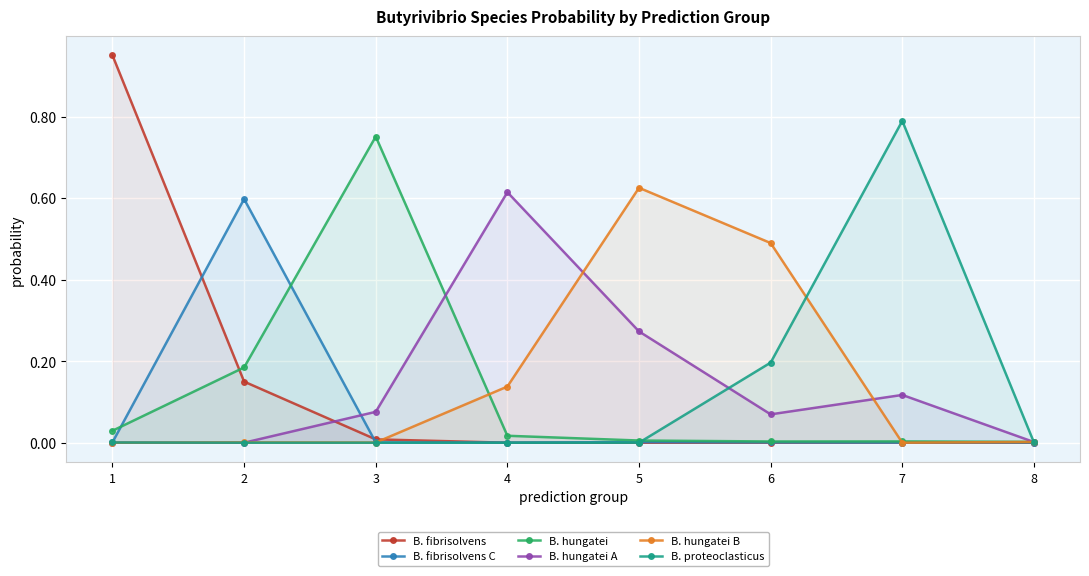

In B. proteoclasticus, how many points are lower than both neighbors (excluding endpoints)?

1